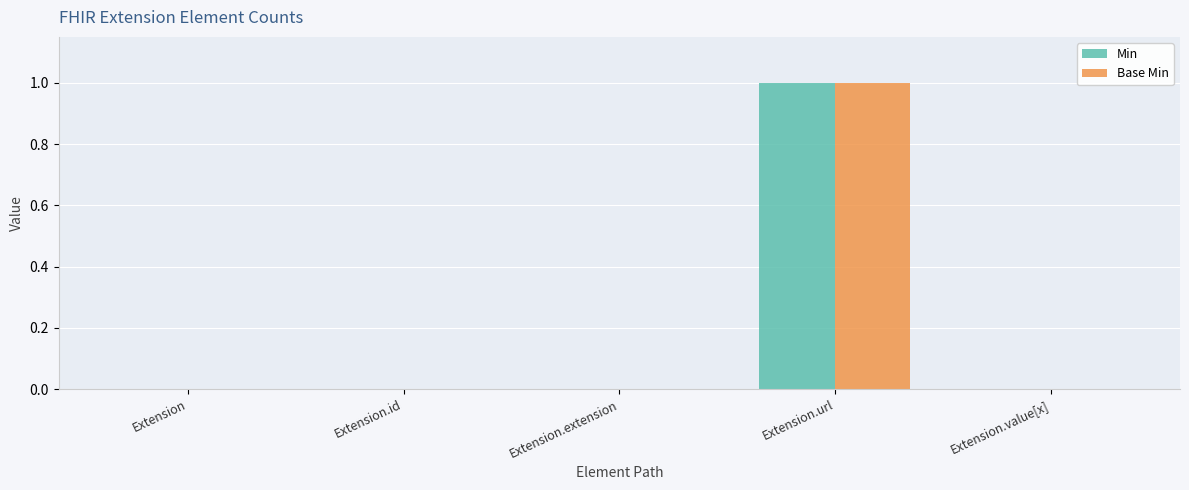

Is it true that Min equals 0 at Extension.id?

True